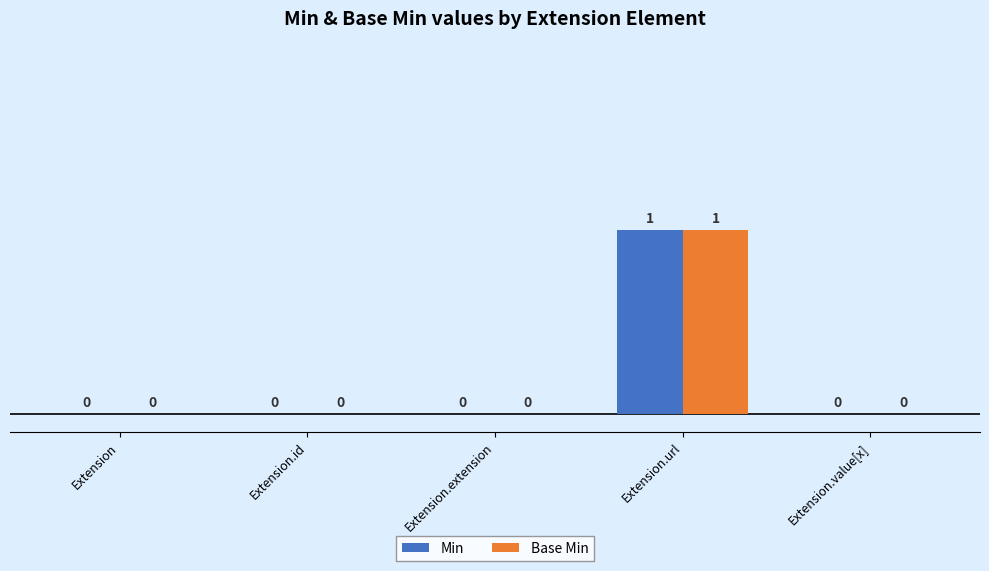

At which category does the chart reach its peak across all series?

Extension.url